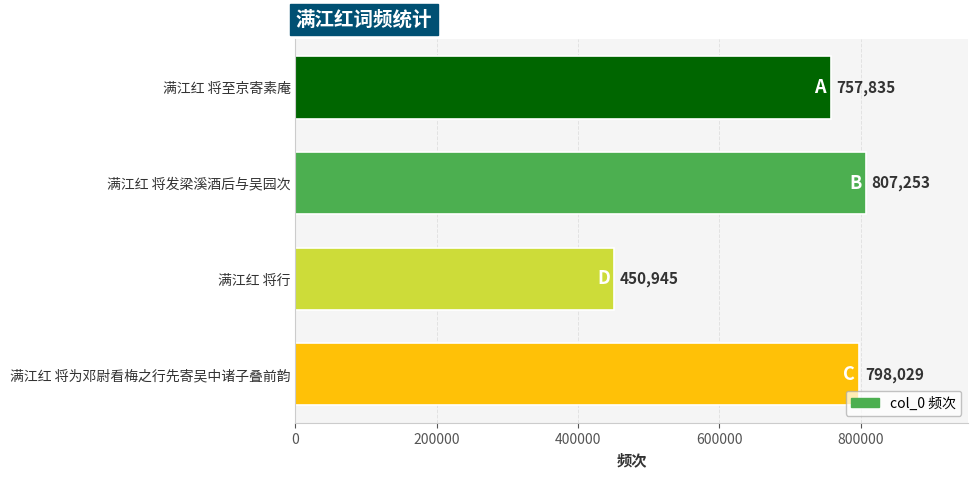

Reading top to bottom, transcribe all the data shown in this chart.

满江红 将至京寄素庵=757835	满江红 将发梁溪酒后与吴园次=807253	满江红 将行=450945	满江红 将为邓尉看梅之行先寄吴中诸子叠前韵=798029